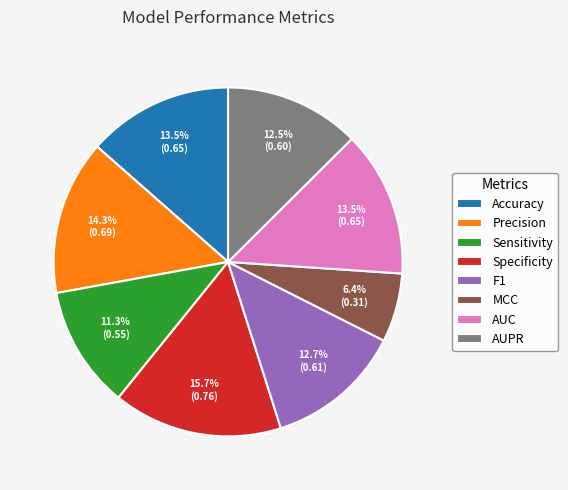

Between Accuracy and Precision, which is larger?

Precision